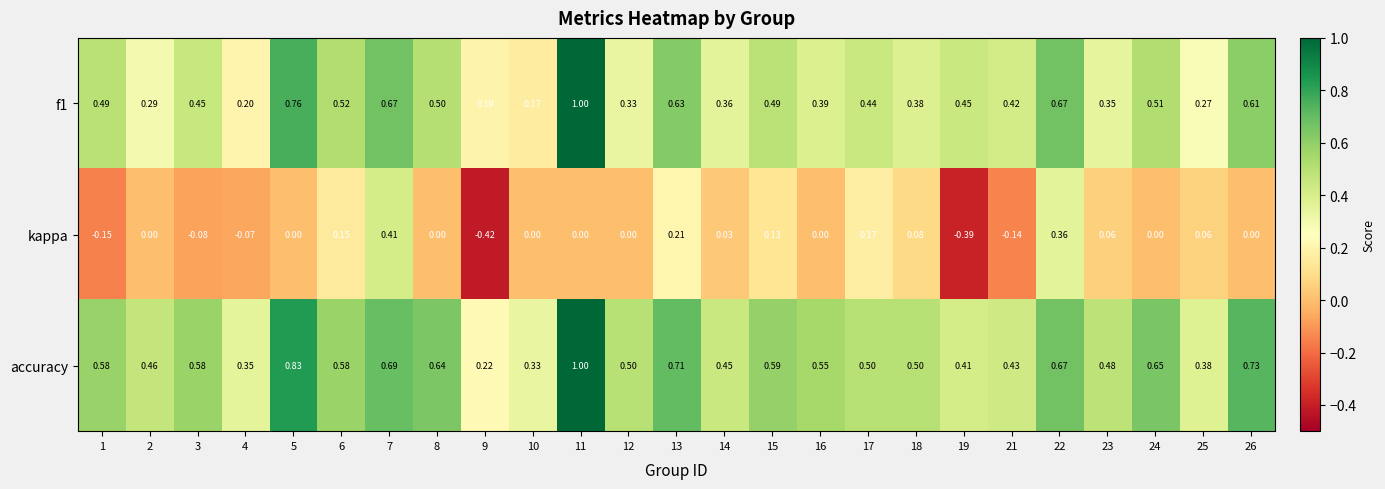

Is the value of kappa at 11 greater than the value of accuracy at 17?

No